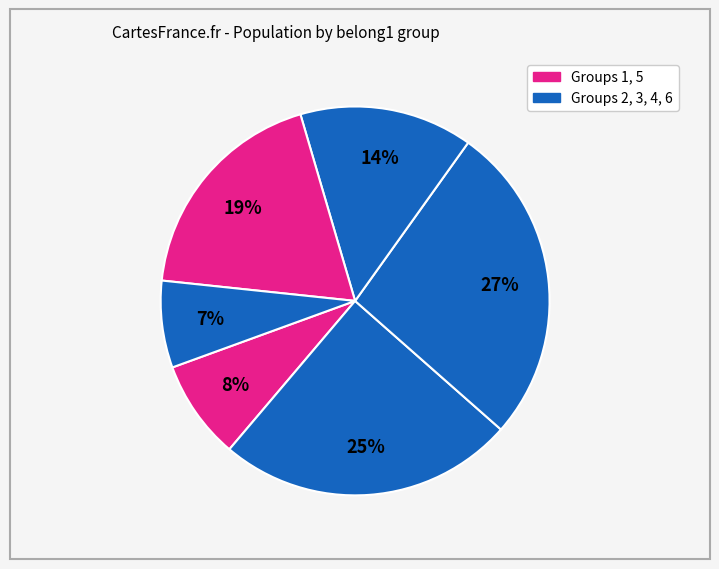

Count the number of slices in the pie.

6